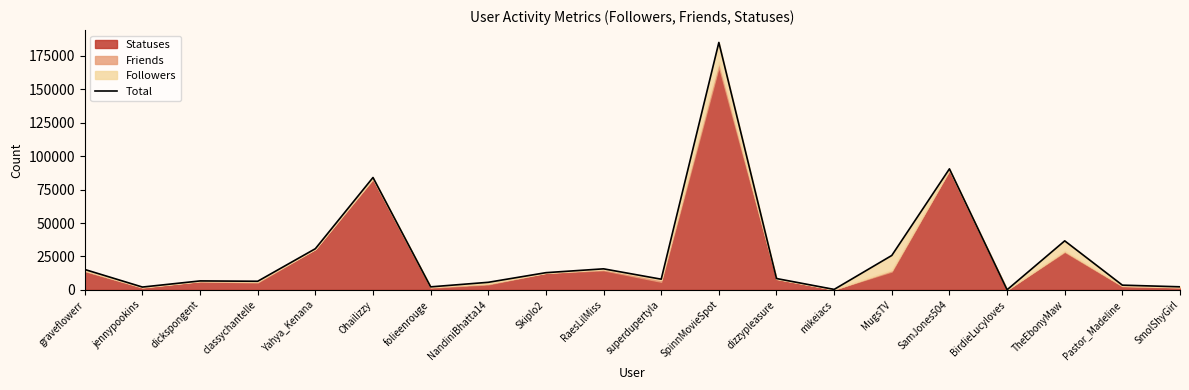

What is the sum of the values at MugsTV and mikeiacs?

26070